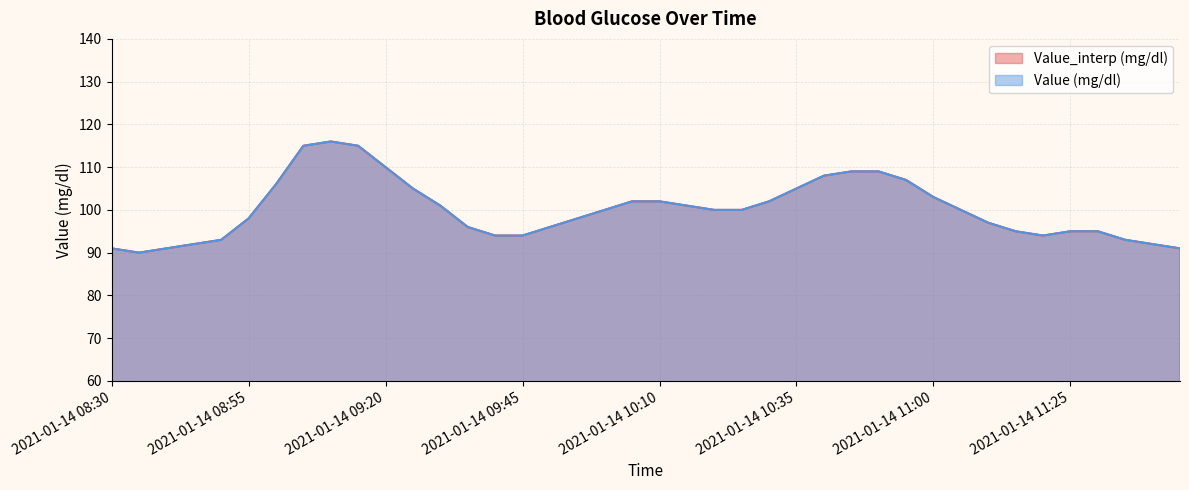

Which series changed the most between 2021-01-14 08:50 and 2021-01-14 10:50?

Value_interp (mg/dl)